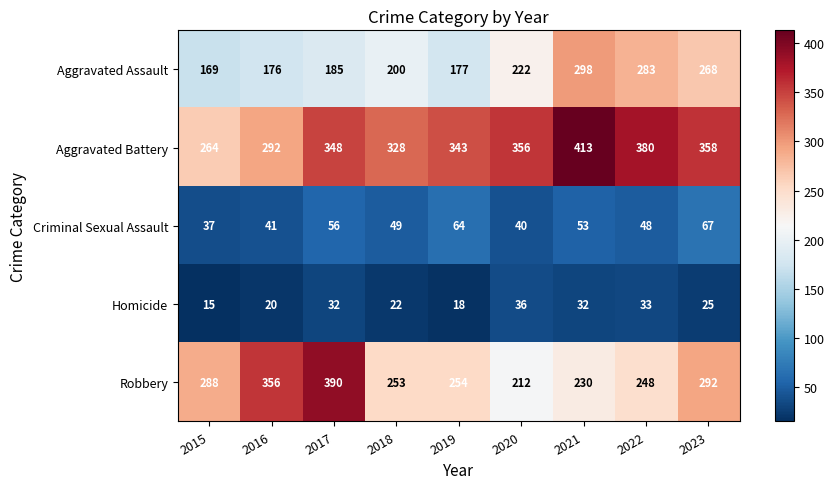

The value of Aggravated Assault at 2017 is 93. True or false?

False